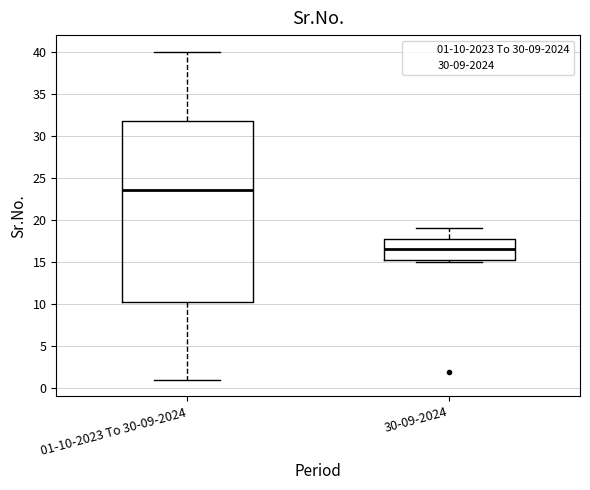

Where is the upper edge of the box for 30-09-2024 on the y-axis? The values are not printed on the chart, so give them approximately, as read against the axis.

18.0